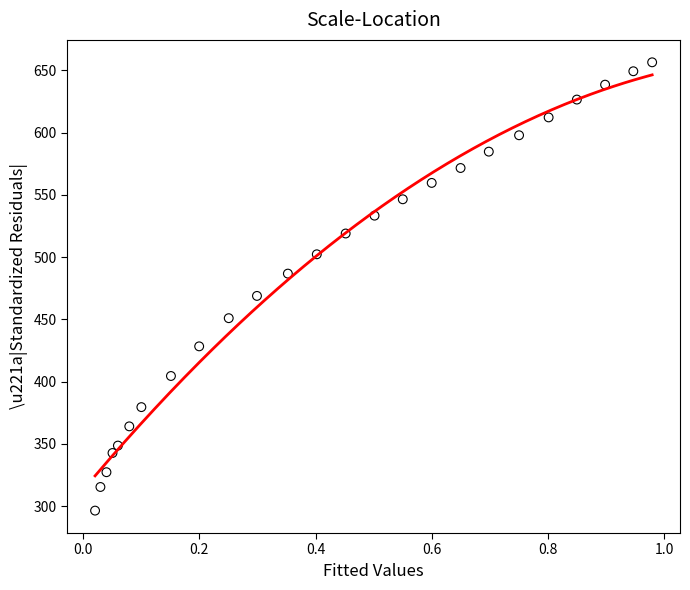

What is the range of X values (max minus min)?

1.0